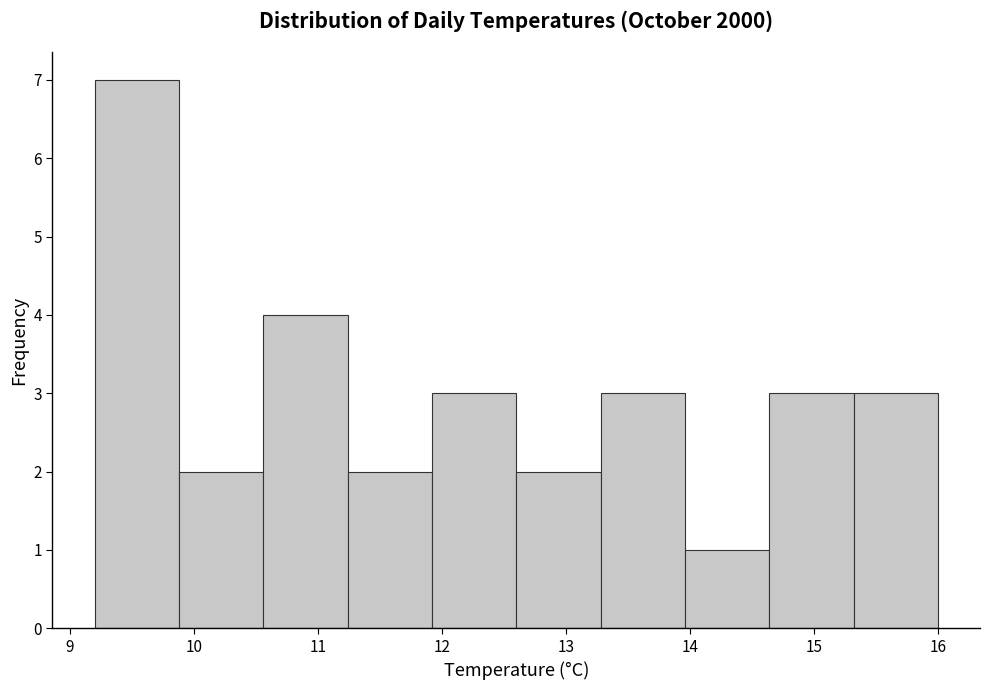

Reading left to right, list every bar in this chart as the range it spans on the x-axis followed by its height. Neither the bar edges nor the heights are printed on the chart, so give them approximately, as read against the axes.

9.20 to 9.88: 7
9.88 to 10.56: 2
10.56 to 11.24: 4
11.24 to 11.92: 2
11.92 to 12.60: 3
12.60 to 13.28: 2
13.28 to 13.96: 3
13.96 to 14.64: 1
14.64 to 15.32: 3
15.32 to 16.00: 3